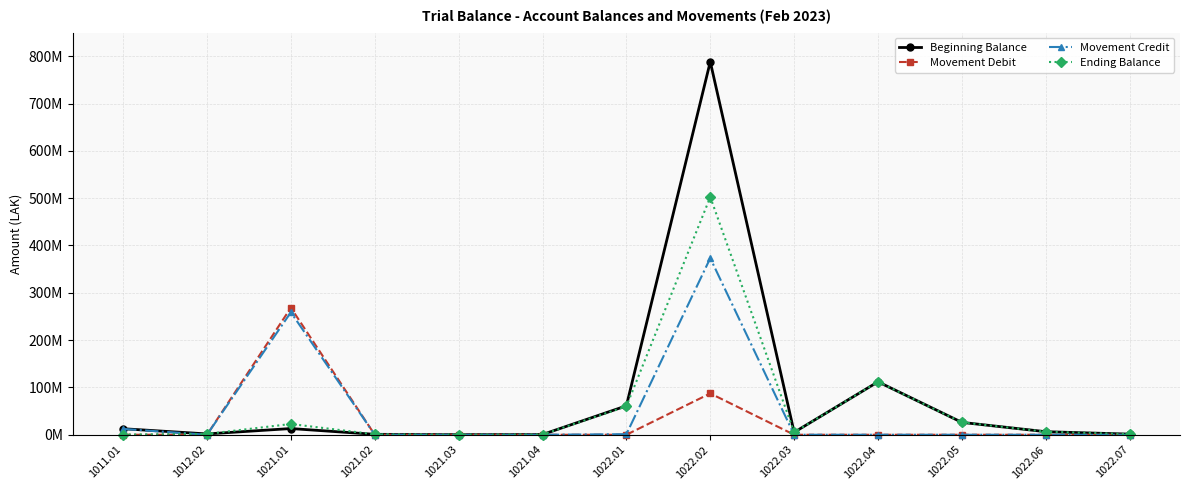

Which series has the largest total across all categories?

Beginning Balance